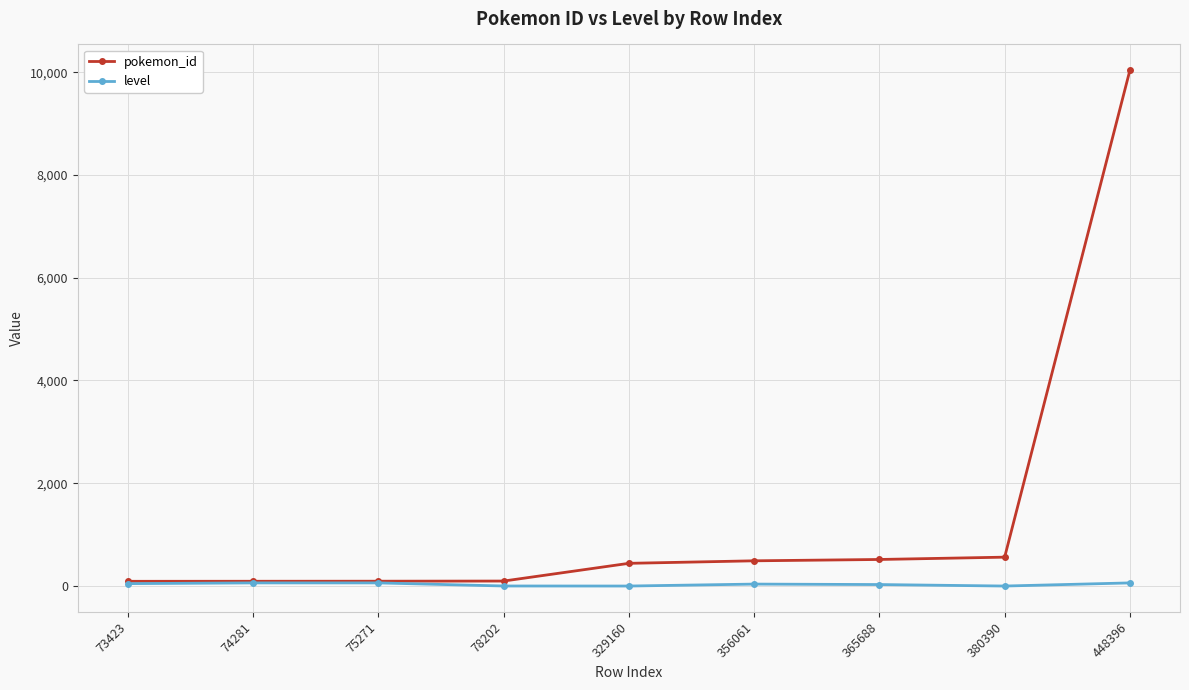

What are all the series names shown in the legend?

pokemon_id, level